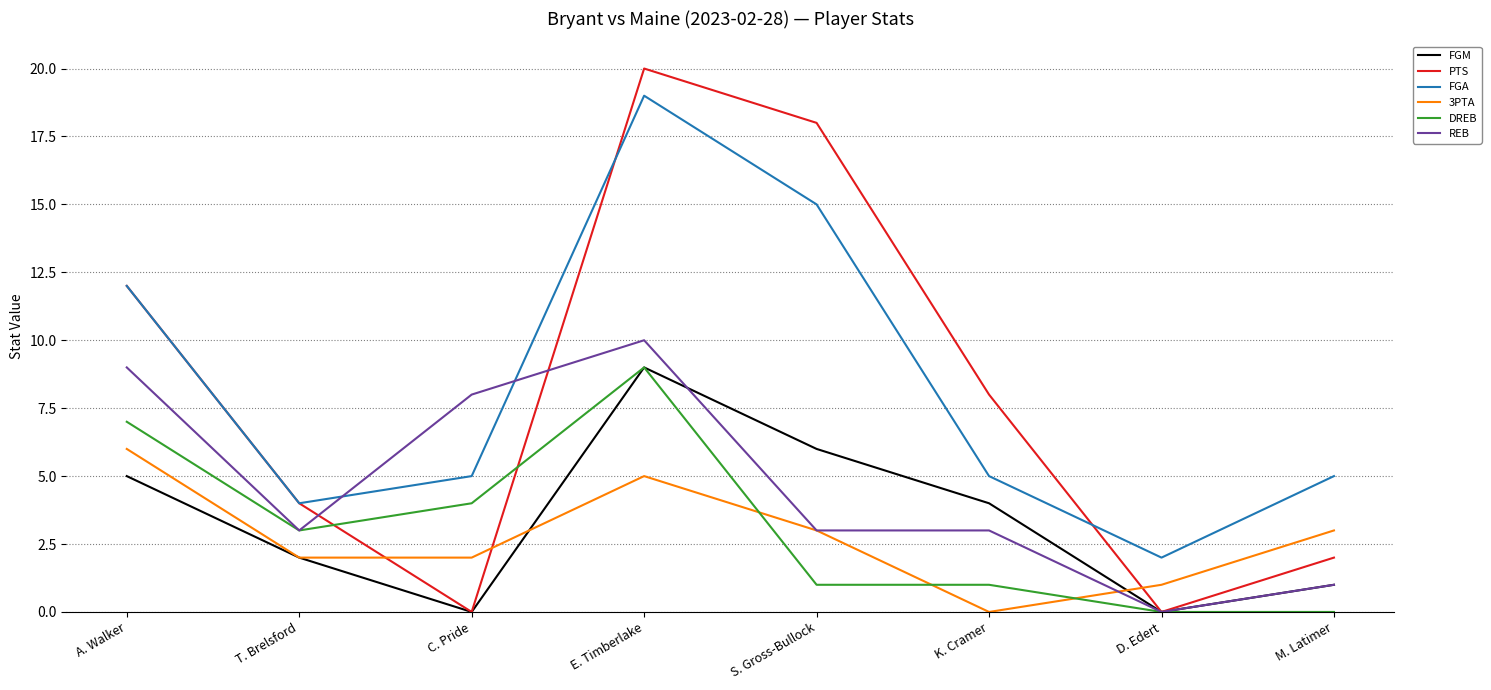

What are all the series names shown in the legend?

FGM, PTS, FGA, 3PTA, DREB, REB